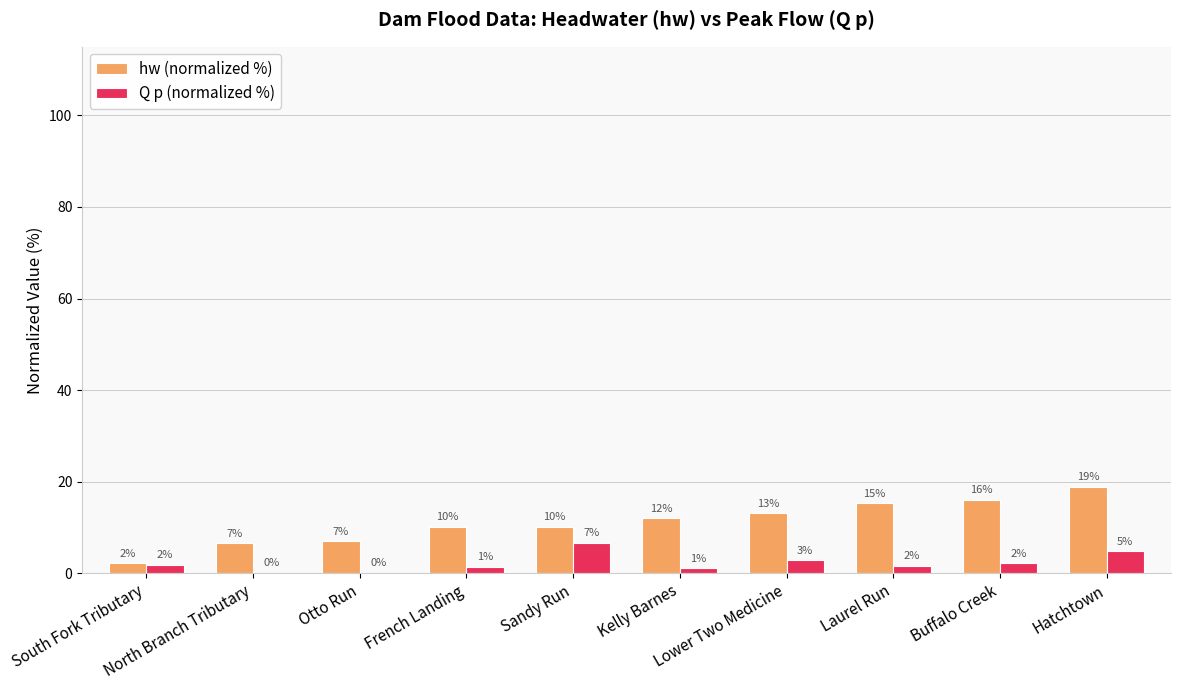

What are all the series names shown in the legend?

hw (normalized %), Q p (normalized %)